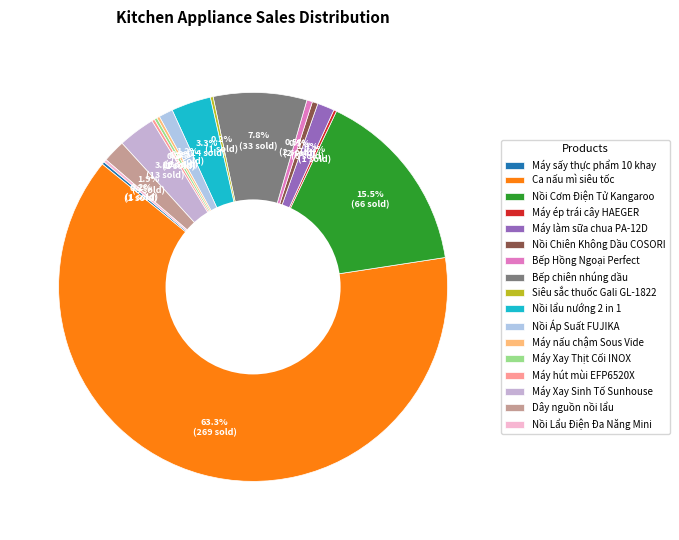

How many segments does this pie chart have?

17